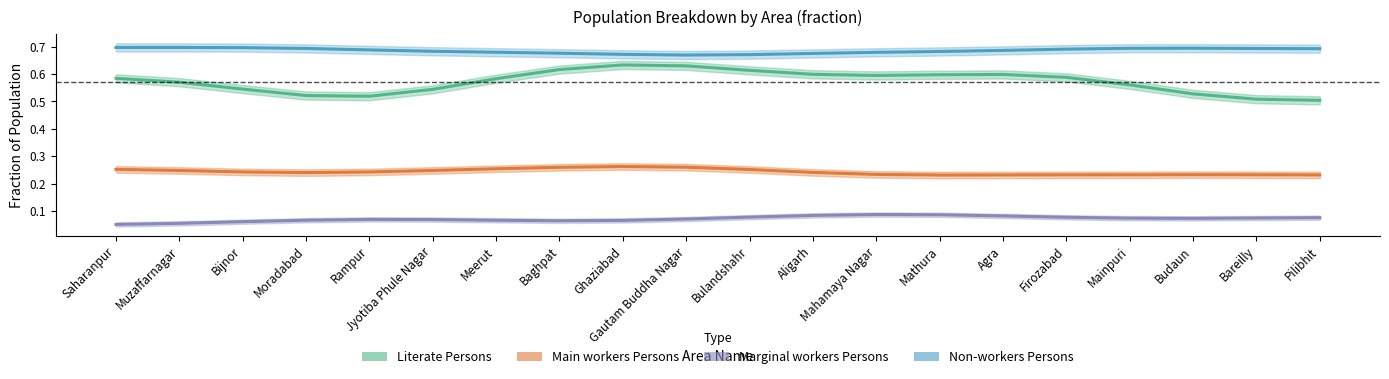

Between Bijnor and Bareilly, which is larger?

Bijnor